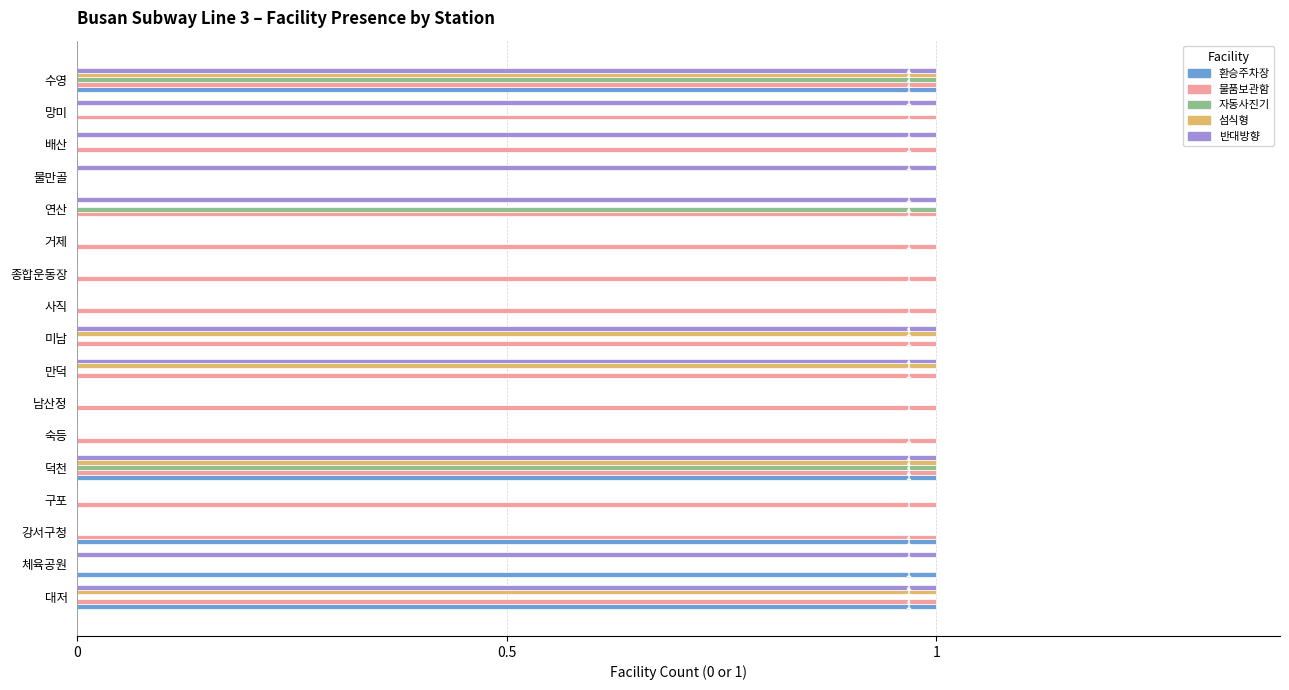

Which series changed the most between 강서구청 and 종합운동장?

환승주차장